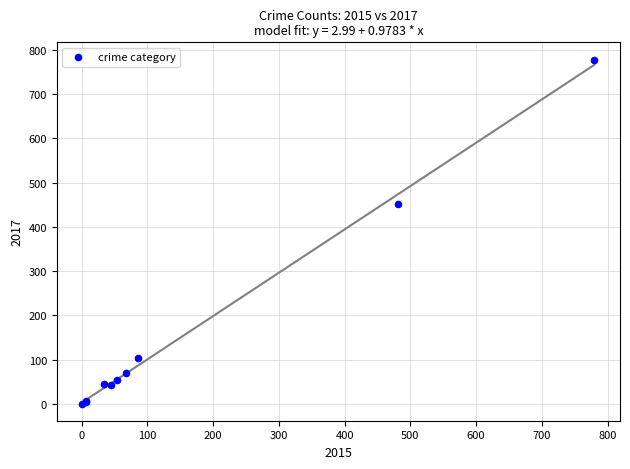

What Y value in the scatter plot is closest to 389?

451